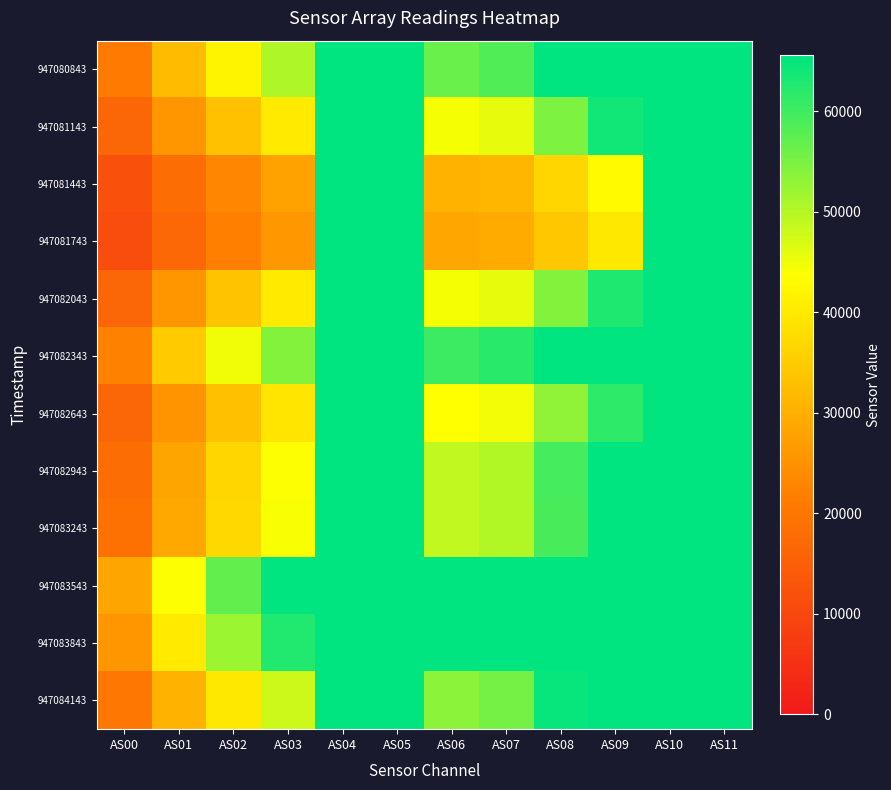

Reading left to right, list all the values displayed in this chart.

947080843: AS00=20790	AS01=32114	AS02=41785	AS03=50500	AS04=65535	AS05=65535	AS06=56470	AS07=58458	AS08=65535	AS09=65535	AS10=65535	AS11=65535
947081143: AS00=16583	AS01=25618	AS02=33203	AS03=40000	AS04=65535	AS05=65535	AS06=44500	AS07=45807	AS08=54575	AS09=63801	AS10=65535	AS11=65535
947081443: AS00=11821	AS01=18046	AS02=23183	AS03=27654	AS04=65535	AS05=65535	AS06=30538	AS07=31348	AS08=36848	AS09=42957	AS10=65535	AS11=65535
947081743: AS00=11167	AS01=17011	AS02=21787	AS03=25916	AS04=65535	AS05=65535	AS06=28588	AS07=29286	AS08=34287	AS09=39839	AS10=65535	AS11=65535
947082043: AS00=16605	AS01=25765	AS02=33308	AS03=40017	AS04=65535	AS05=65535	AS06=44390	AS07=45705	AS08=54253	AS09=62956	AS10=65535	AS11=65535
947082343: AS00=22082	AS01=34680	AS02=44989	AS03=54033	AS04=65535	AS05=65535	AS06=60222	AS07=61845	AS08=65535	AS09=65535	AS10=65535	AS11=65535
947082643: AS00=16387	AS01=25421	AS02=32898	AS03=39317	AS04=65535	AS05=65535	AS06=43714	AS07=44775	AS08=53112	AS09=61494	AS10=65535	AS11=65535
947082943: AS00=18317	AS01=28393	AS02=36690	AS03=43913	AS04=65535	AS05=65535	AS06=48925	AS07=50317	AS08=59598	AS09=65535	AS10=65535	AS11=65535
947083243: AS00=18786	AS01=28763	AS02=36911	AS03=44052	AS04=65535	AS05=65535	AS06=48959	AS07=50378	AS08=59165	AS09=65535	AS10=65535	AS11=65535
947083543: AS00=28245	AS01=43888	AS02=56944	AS03=65535	AS04=65535	AS05=65535	AS06=65535	AS07=65535	AS08=65535	AS09=65535	AS10=65535	AS11=65535
947083843: AS00=25824	AS01=40149	AS02=52080	AS03=62672	AS04=65535	AS05=65535	AS06=65535	AS07=65535	AS08=65535	AS09=65535	AS10=65535	AS11=65535
947084143: AS00=20180	AS01=30713	AS02=39761	AS03=47908	AS04=65535	AS05=65535	AS06=53610	AS07=55465	AS08=64875	AS09=65535	AS10=65535	AS11=65535